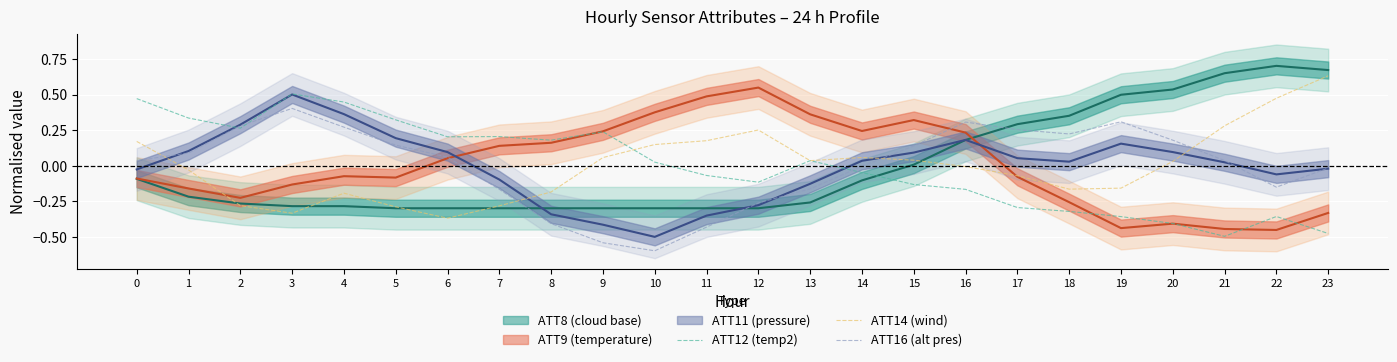

How many data points in ATT14 (wind) are less than 0?

12